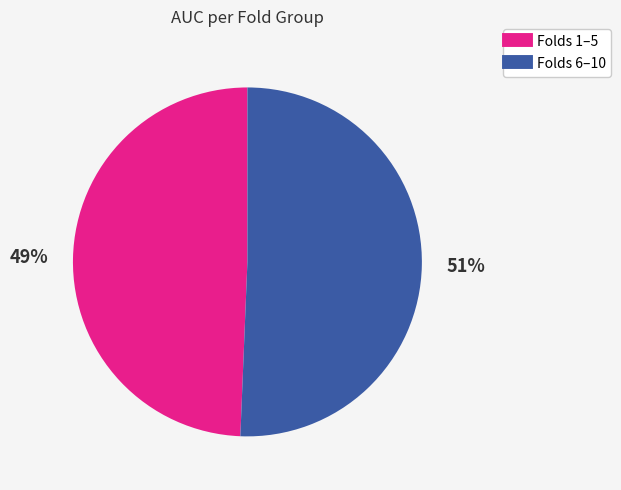

Does any single category account for the majority?

Yes